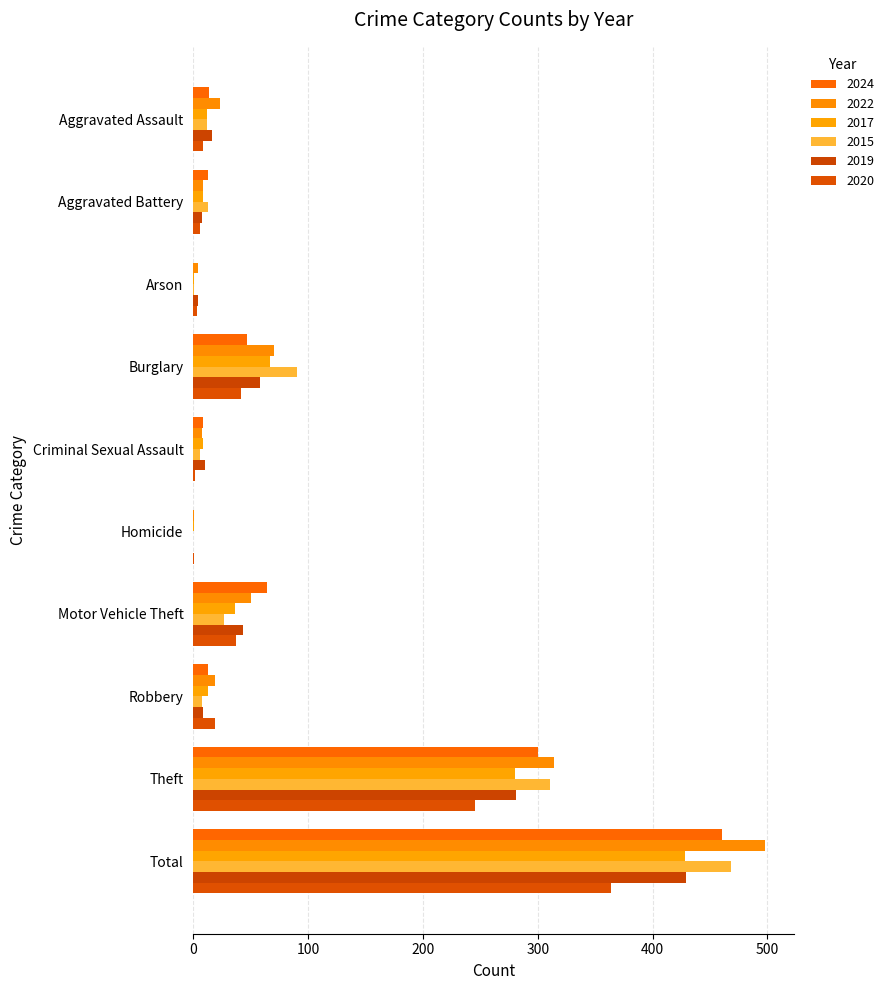

At Aggravated Battery, list the series in order from smallest to largest.

2020, 2019, 2022, 2017, 2024, 2015